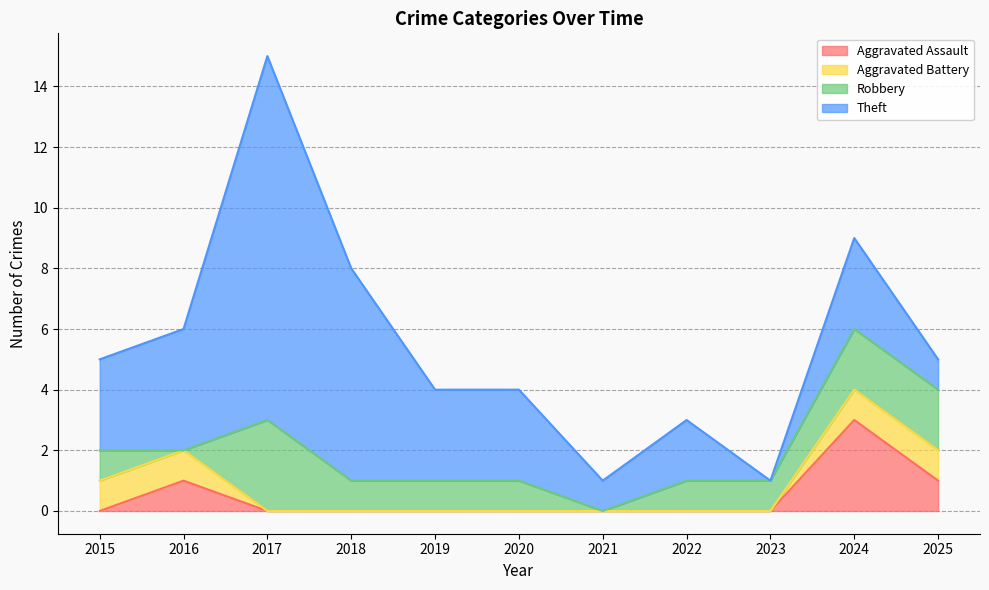

What are all the series names shown in the legend?

Aggravated Assault, Aggravated Battery, Robbery, Theft